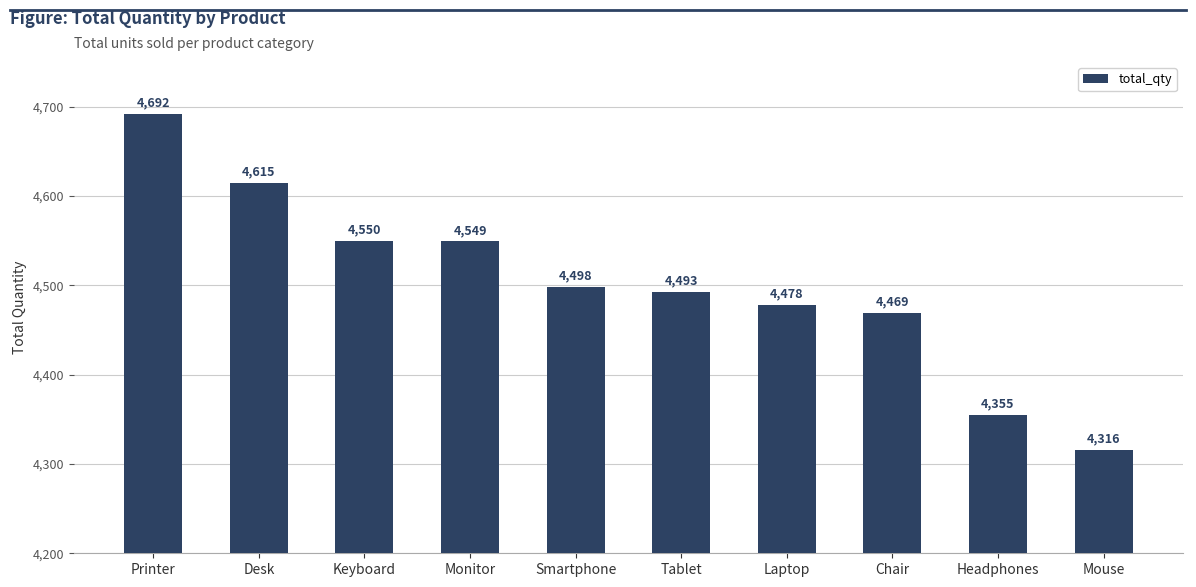

What is the label of the 1st bar from the right?

Mouse